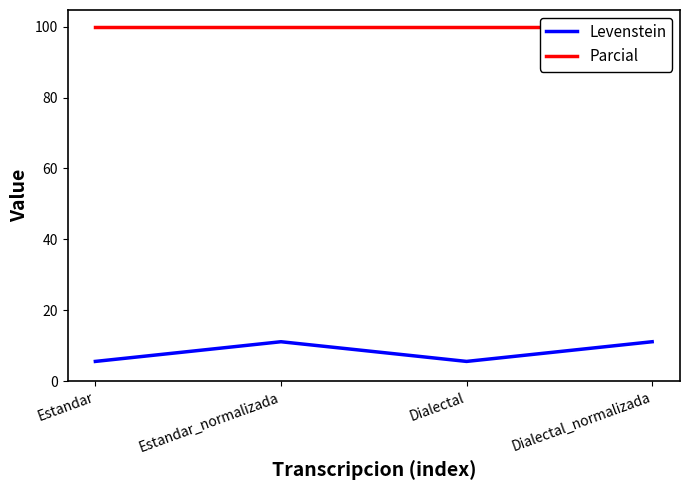

Rank the series by their average value, from highest to lowest.

Parcial, Levenstein